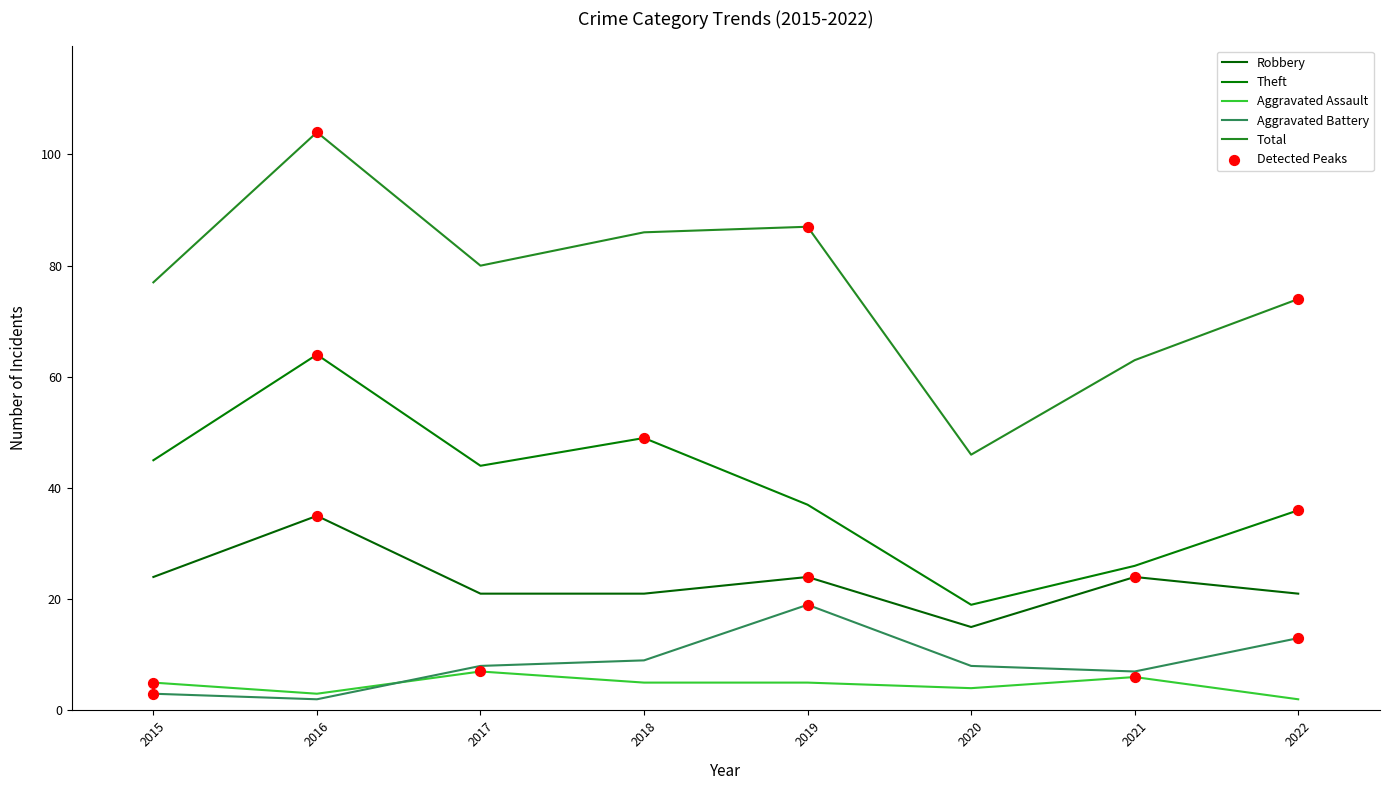

Does the chart have visible grid lines?

No